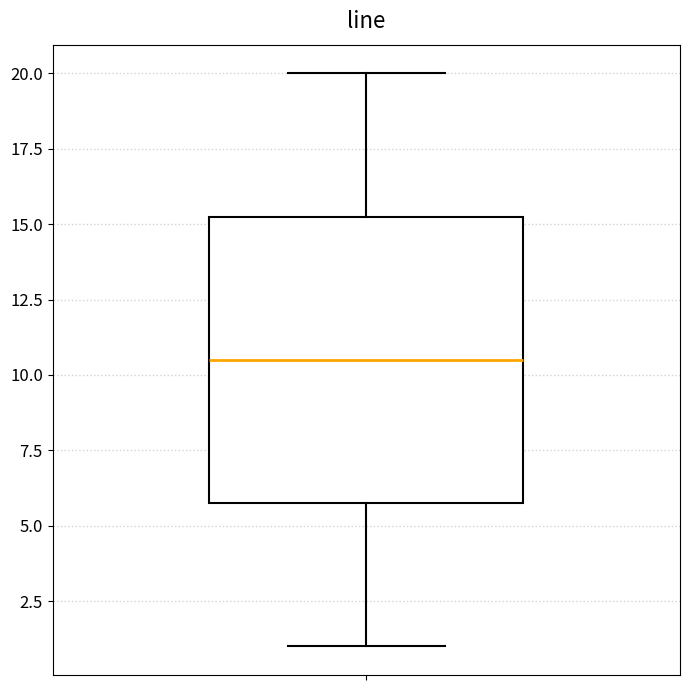

Read this box plot against the y-axis: the position of the median line, the range covered by the box, and the ends of both whiskers. The values are not printed on the chart, so give them approximately, as read against the axis.

median 10.5, box 6.0 to 15.5, whiskers 1.0 to 20.0